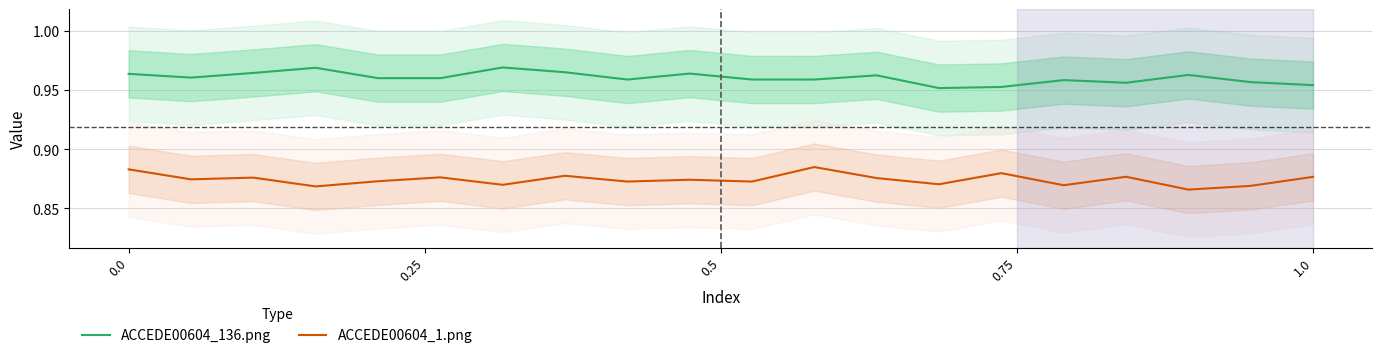

True or false: ACCEDE00604_136.png and ACCEDE00604_1.png intersect in this chart.

False